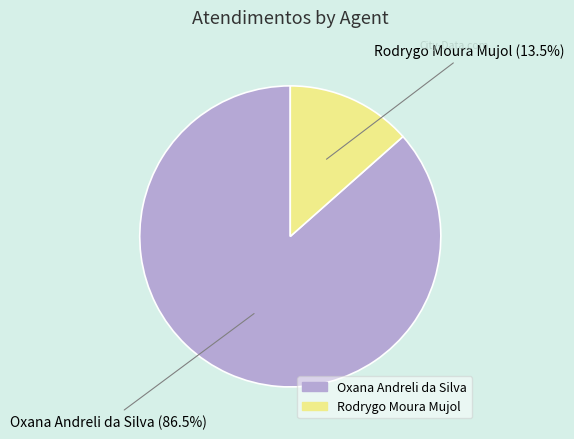

Between Oxana Andreli da Silva and Rodrygo Moura Mujol, which is larger?

Oxana Andreli da Silva